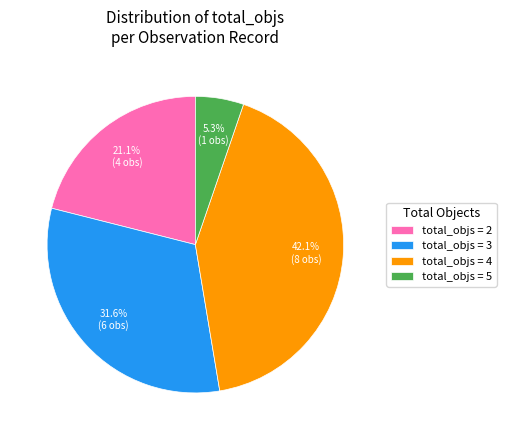

What percentage is NOT represented by total_objs = 4?

57.9%